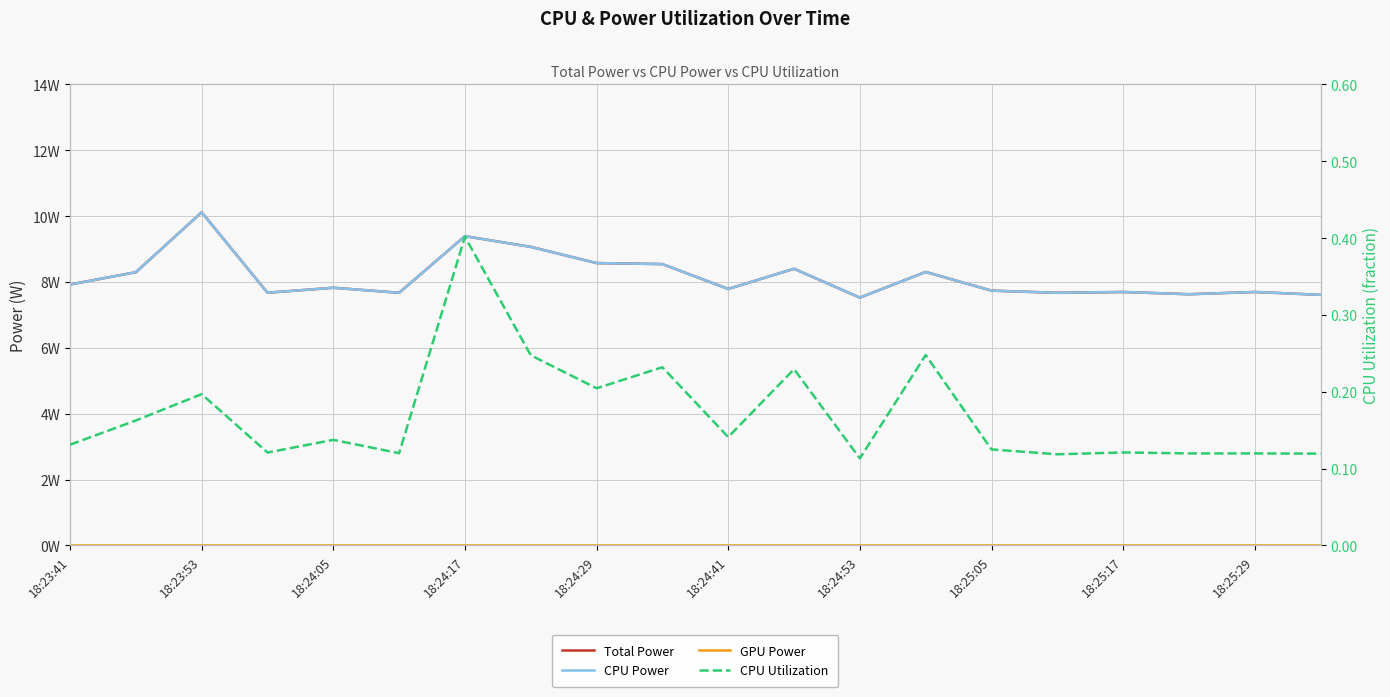

What are all the series names shown in the legend?

Total Power, CPU Power, GPU Power, CPU Utilization